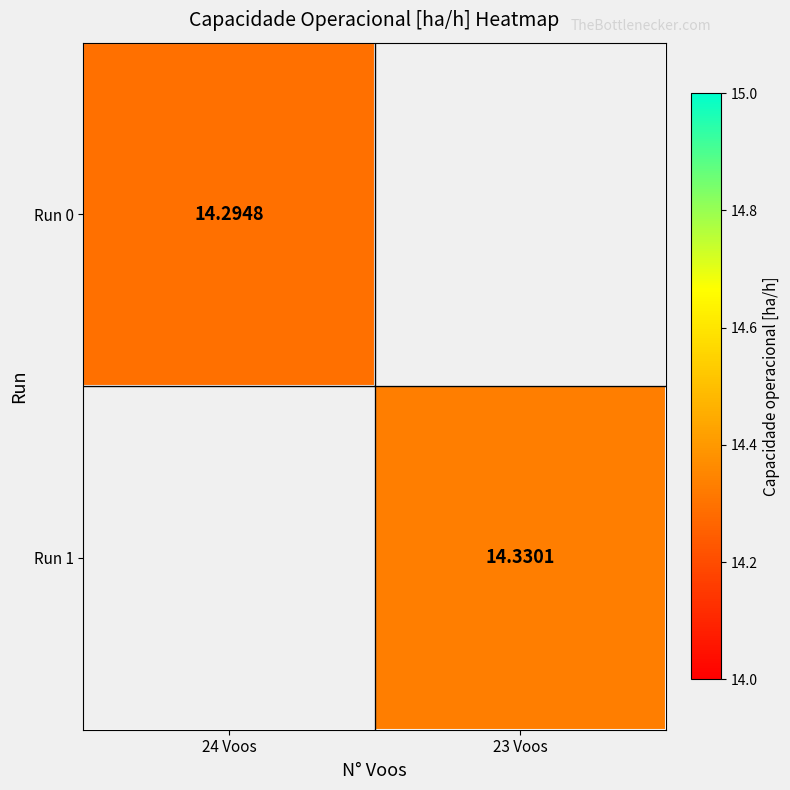

Where does the Run 1 series first go above 14?

23 Voos